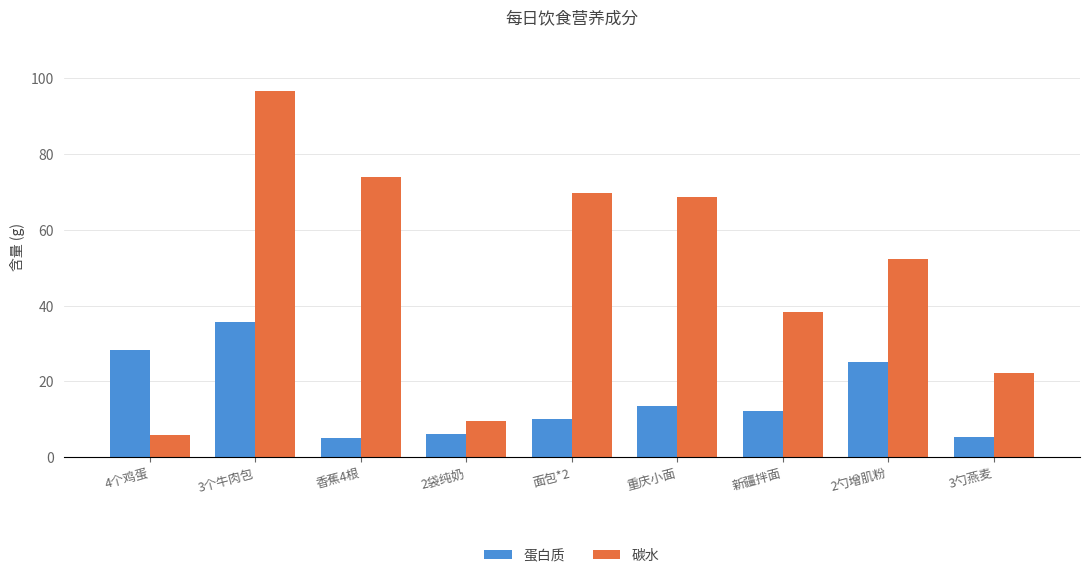

The value of 蛋白质 at 4个鸡蛋 is 28.2. True or false?

True